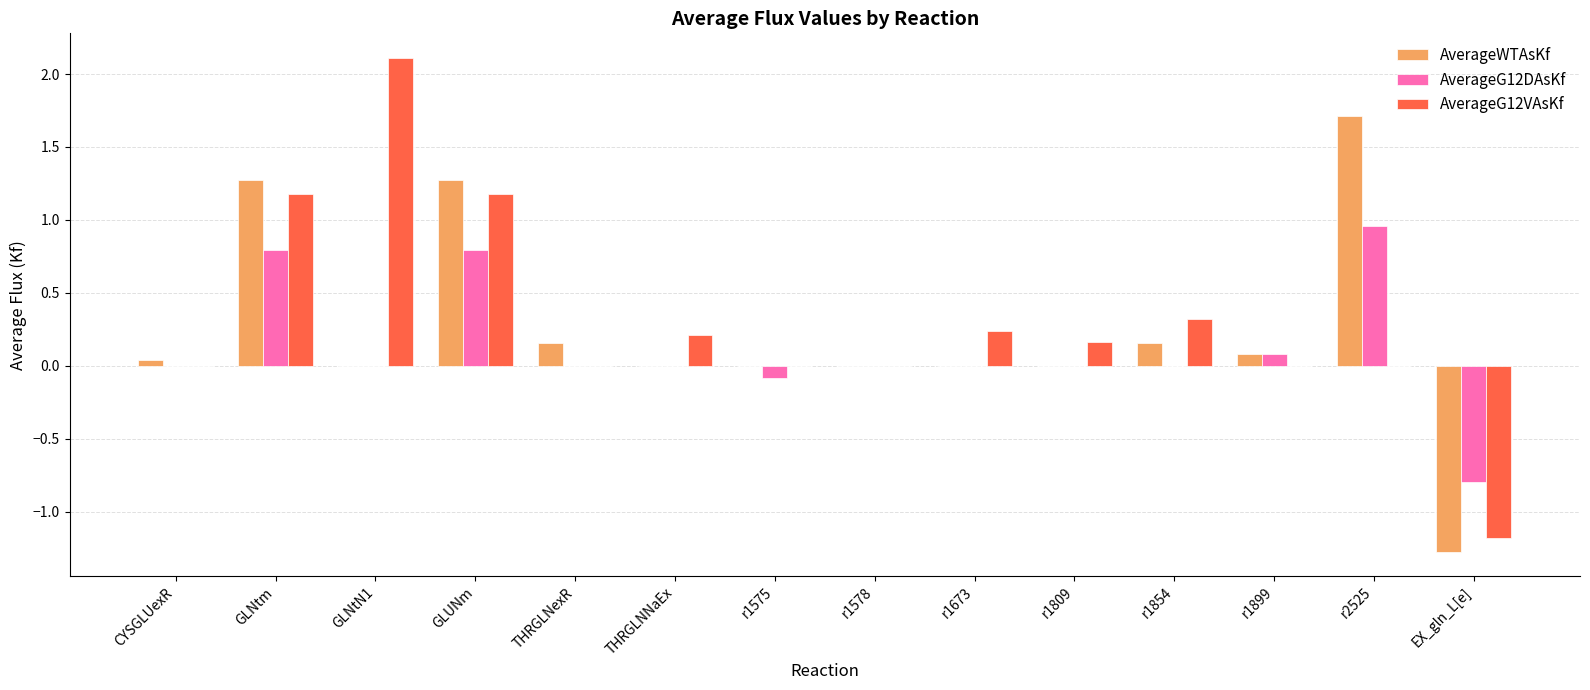

How many groups of bars are there?

14